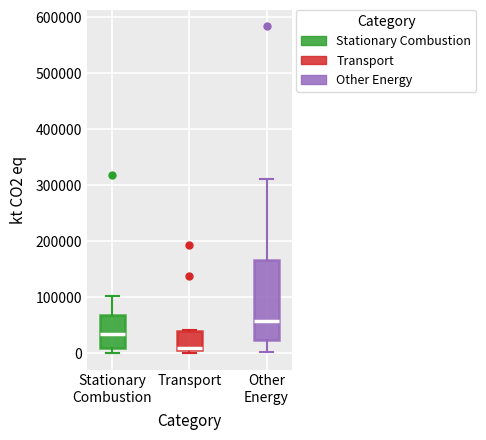

Comparing the boxes themselves (not the whiskers), which one is the tallest?

Other Energy